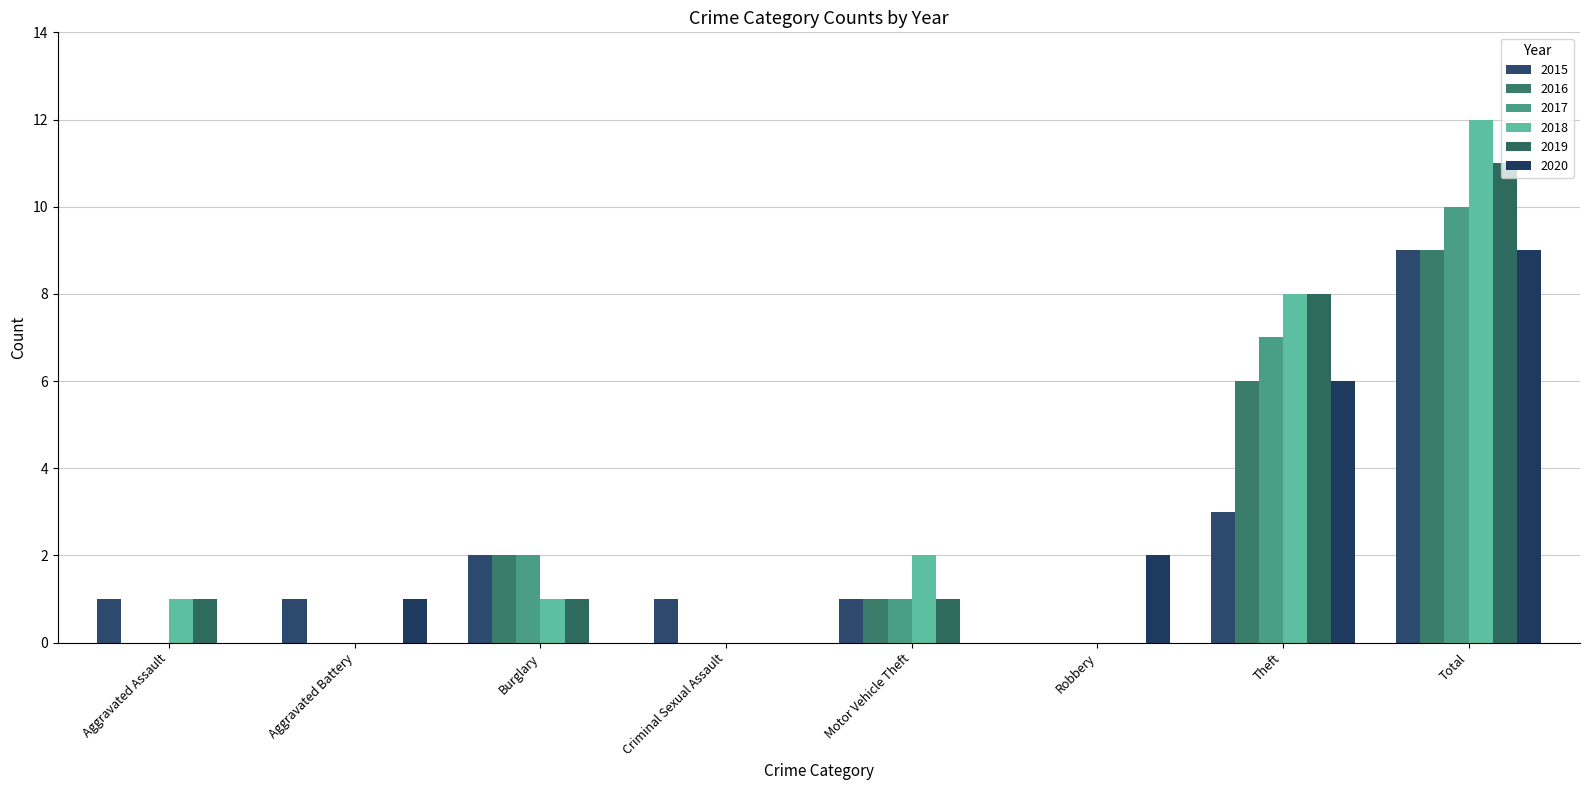

Rank the categories by 2020 value from highest to lowest.

Total, Theft, Robbery, Aggravated Battery, Aggravated Assault, Burglary, Criminal Sexual Assault, Motor Vehicle Theft